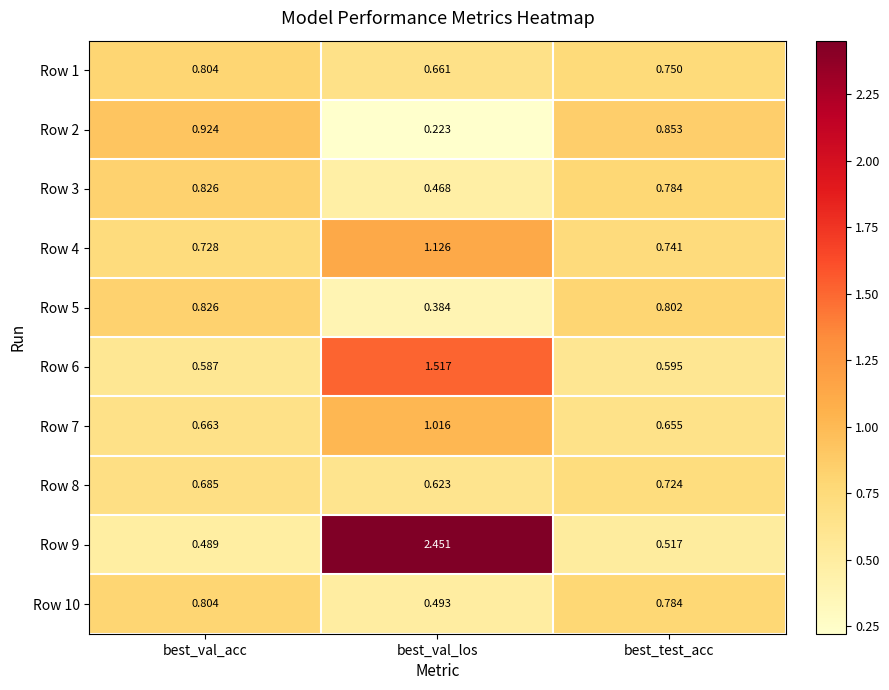

Which category has the highest value in the Row 8 series?

best_test_acc